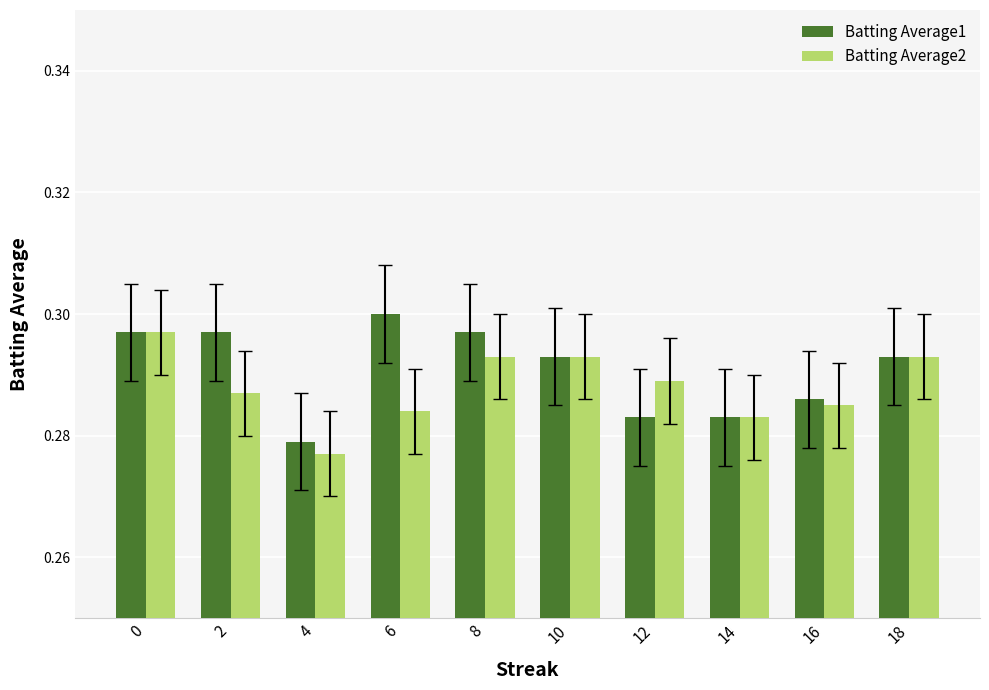

Where is Batting Average1 nearest to the value 0?

4